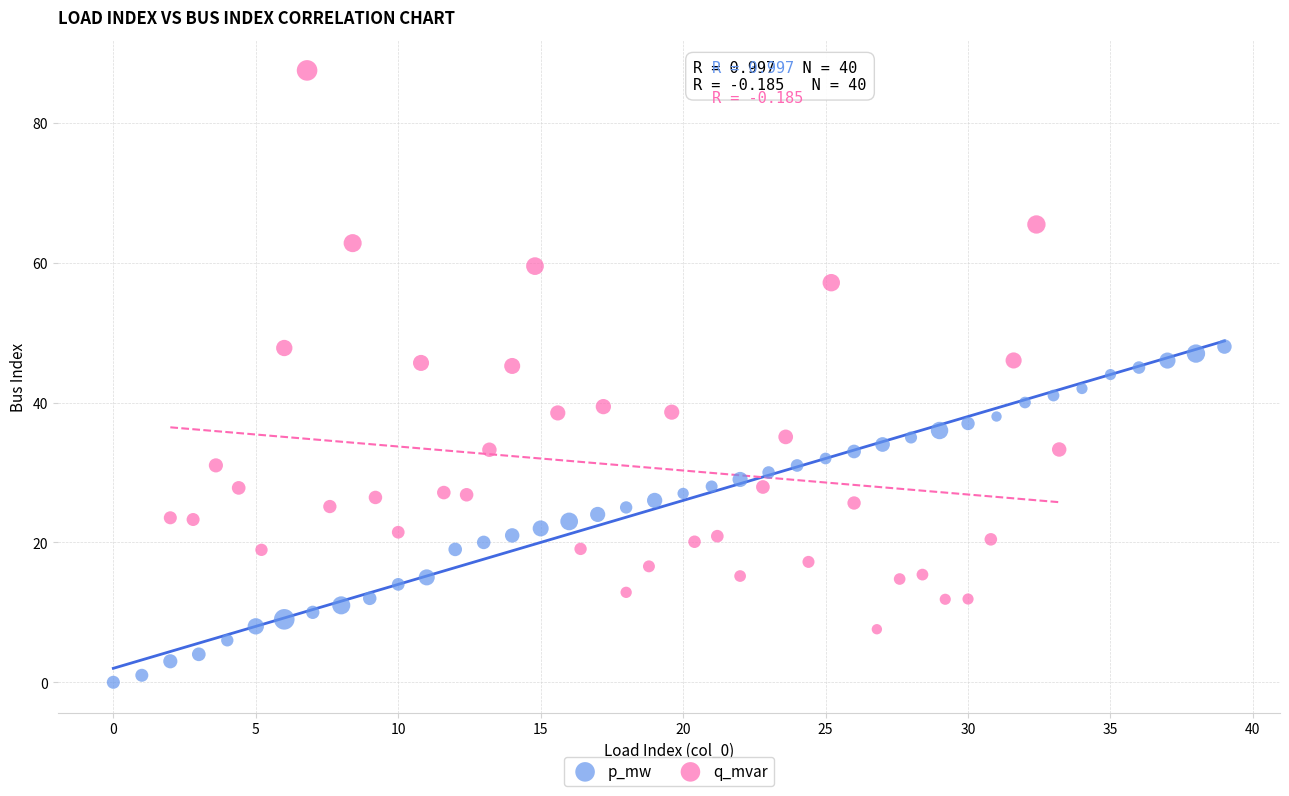

Which series has the widest spread of Y values?

q_mvar